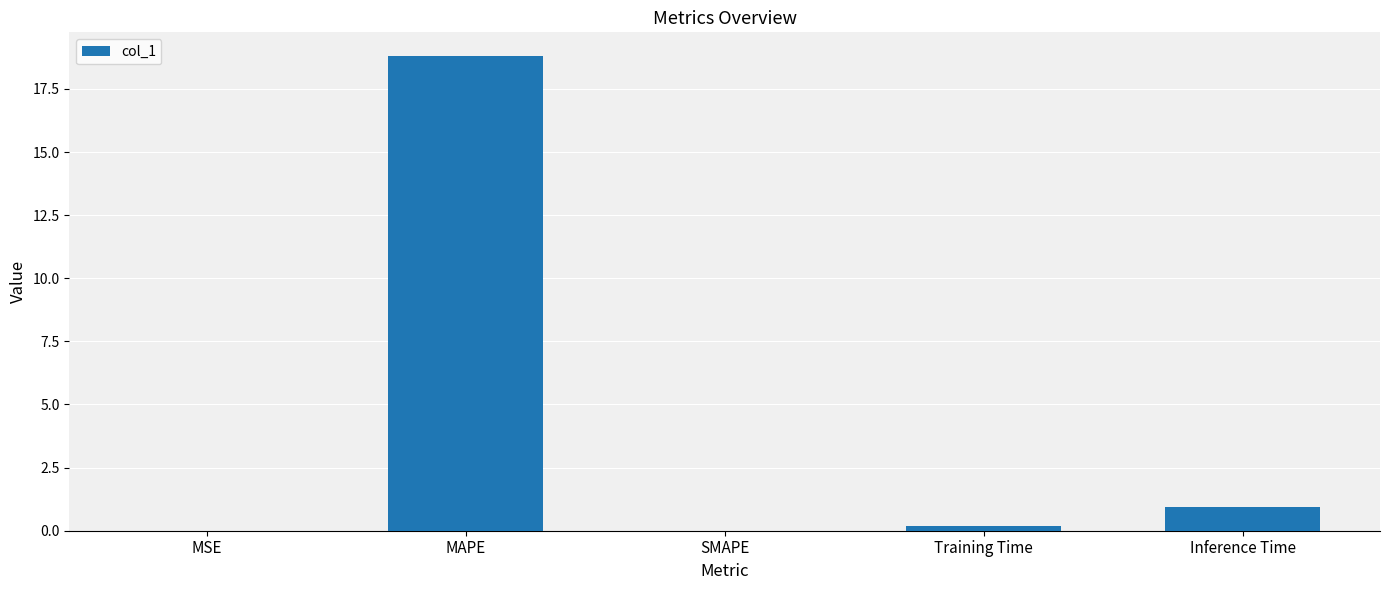

What is the change in value from Training Time to Inference Time?

+0.7